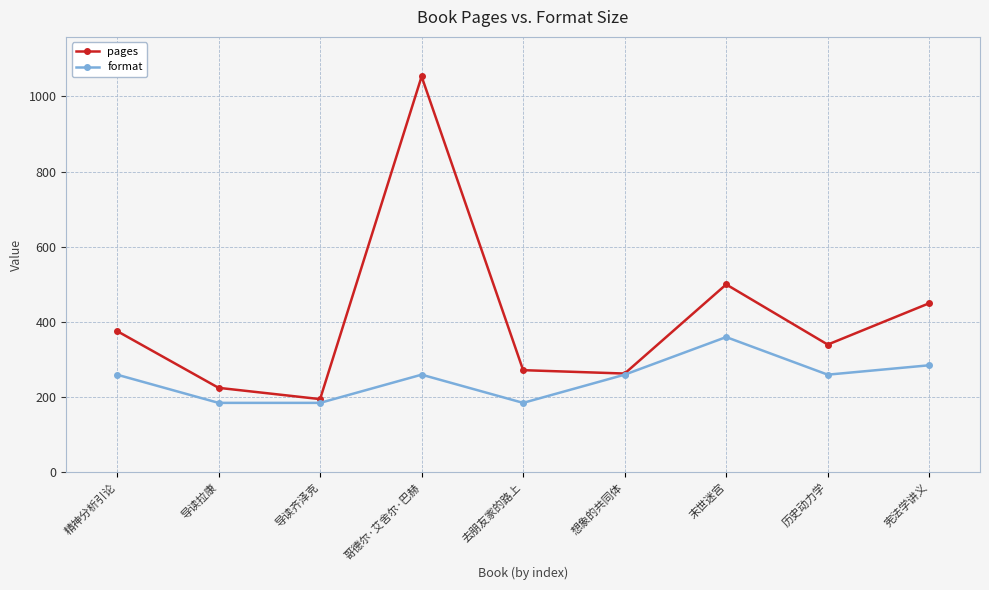

Is it true that format equals 249 at 去朋友家的路上?

False